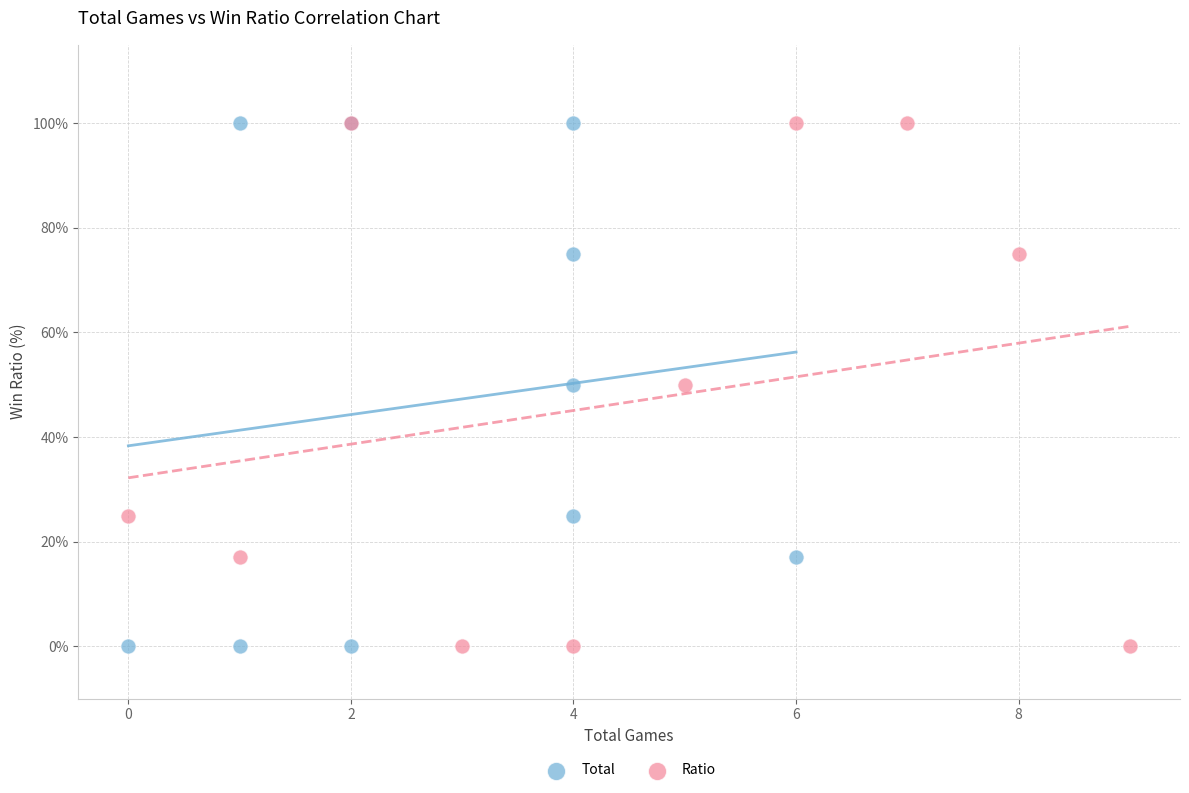

What are all the series names shown in the legend?

Total, Ratio